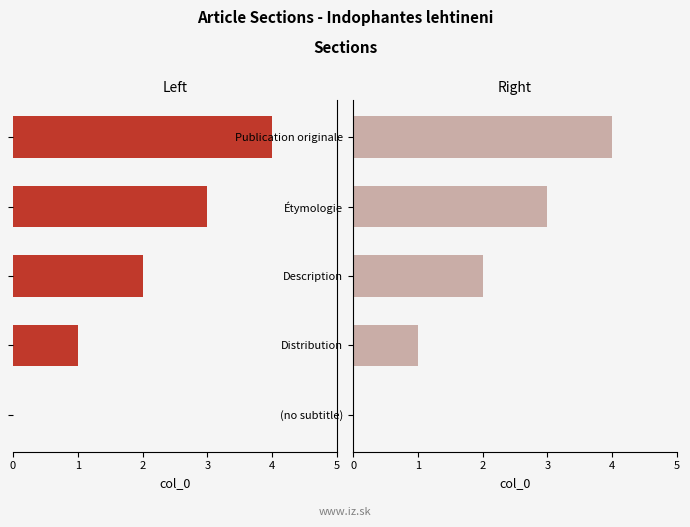

Count the number of categories in the chart.

5